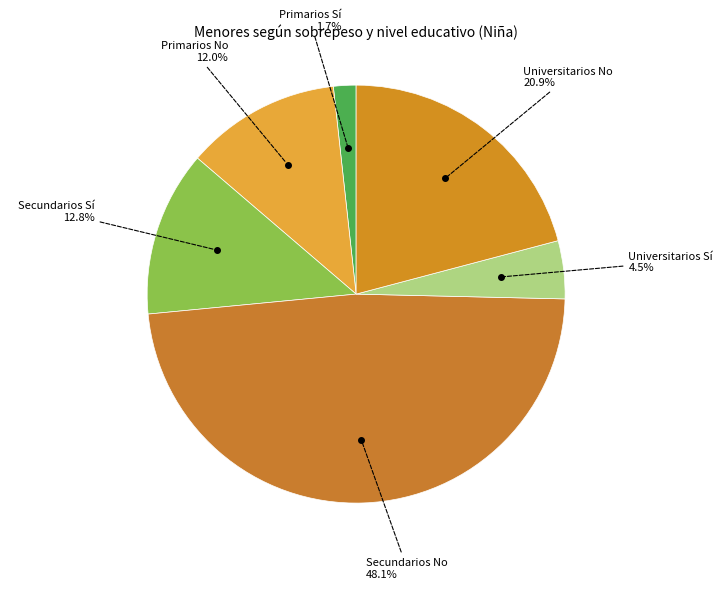

Is it true that Universitarios No is 21% of the pie?

True